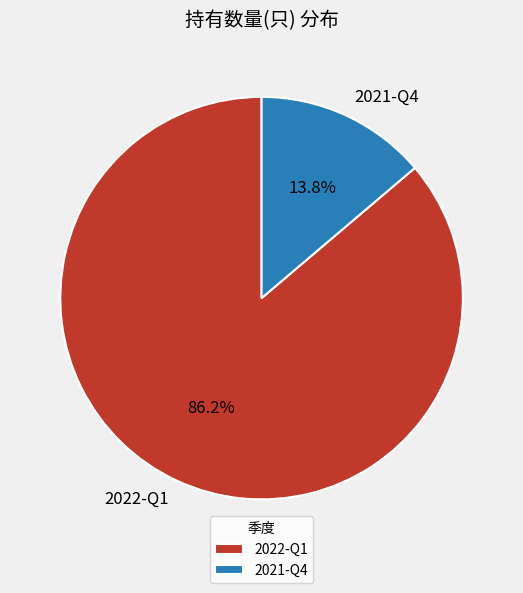

Which has a higher value, 2022-Q1 or 2021-Q4?

2022-Q1